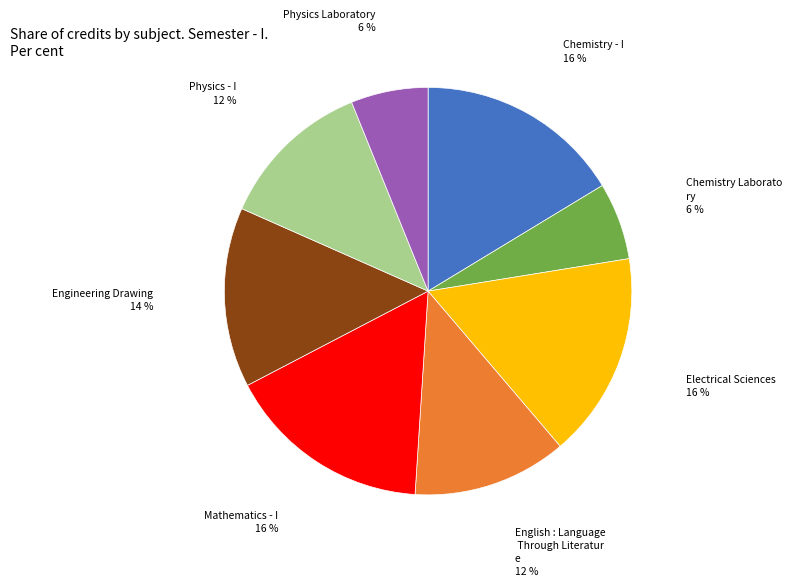

Is there any slice that represents more than half of the pie?

No